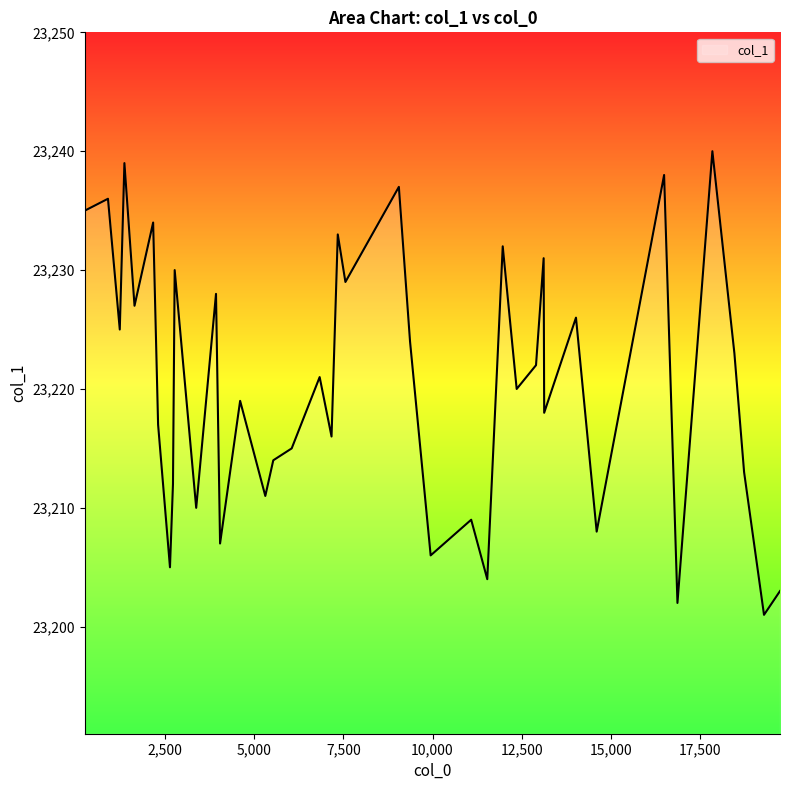

True or false: there are more than 2 points higher than both neighbors.

True